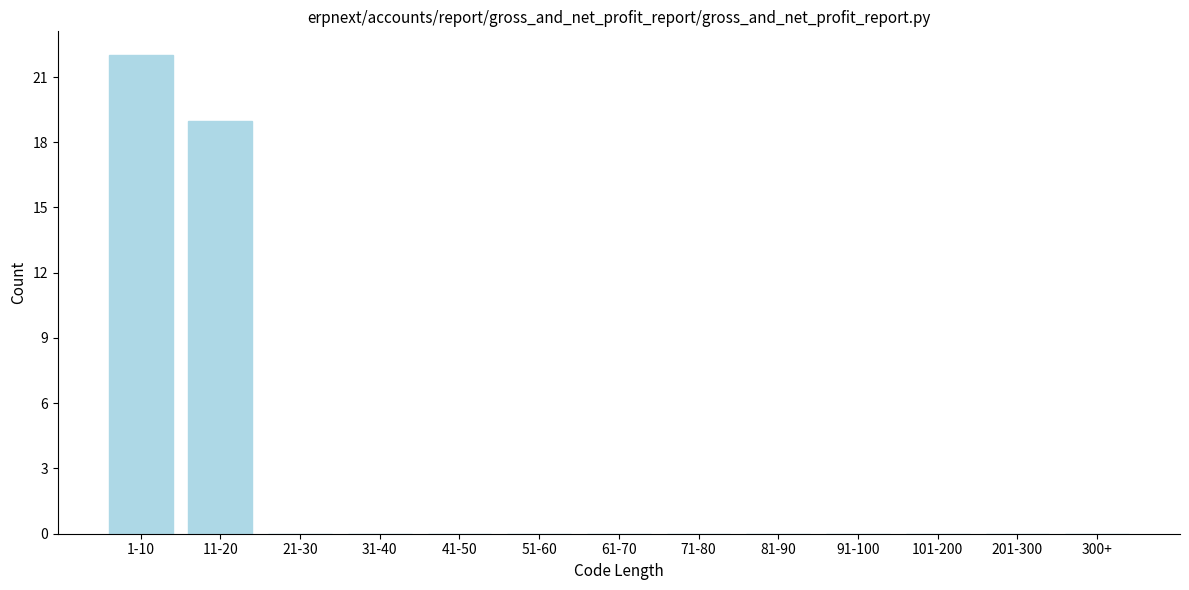

Reading left to right, extract all data points from this chart.

1-10=22	11-20=19	21-30=0	31-40=0	41-50=0	51-60=0	61-70=0	71-80=0	81-90=0	91-100=0	101-200=0	201-300=0	300+=0